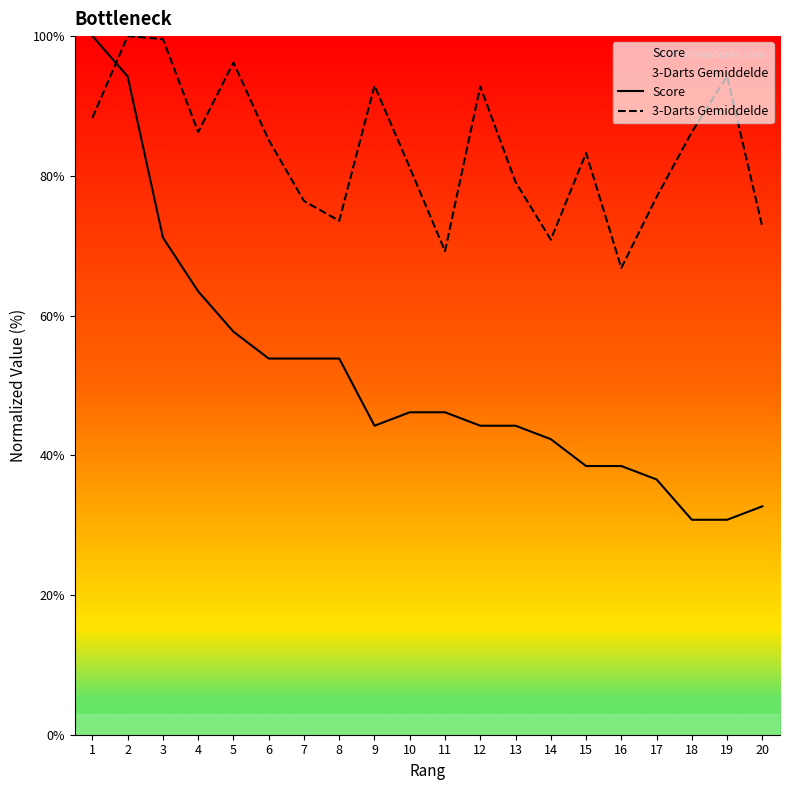

The value of 3-Darts Gemiddelde at 12 is 92.8. True or false?

True